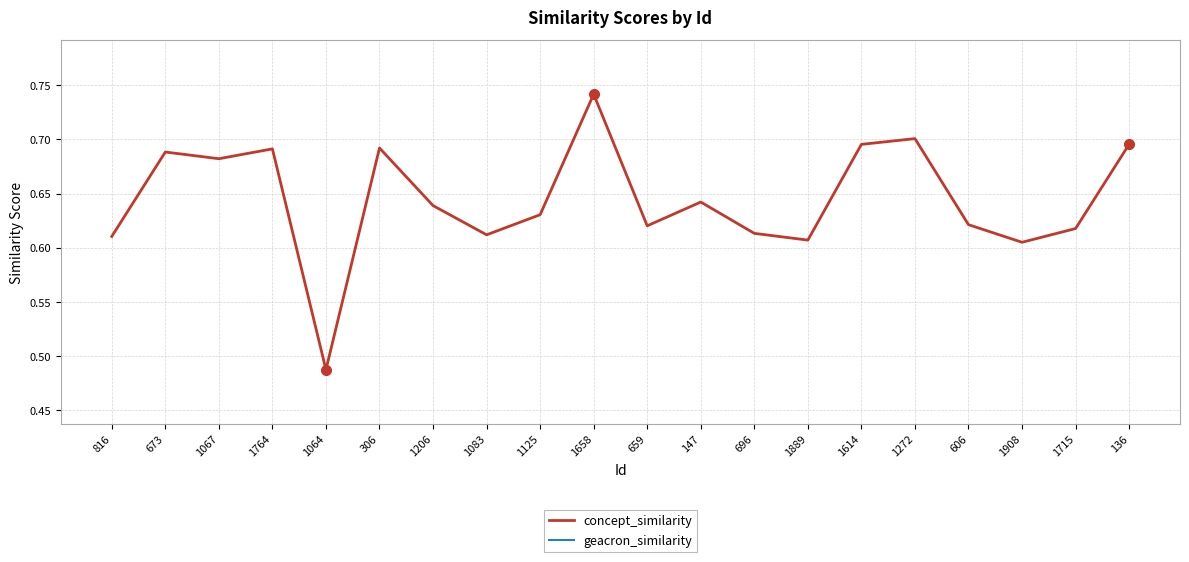

What is the label of the 12th point from the right?

1125